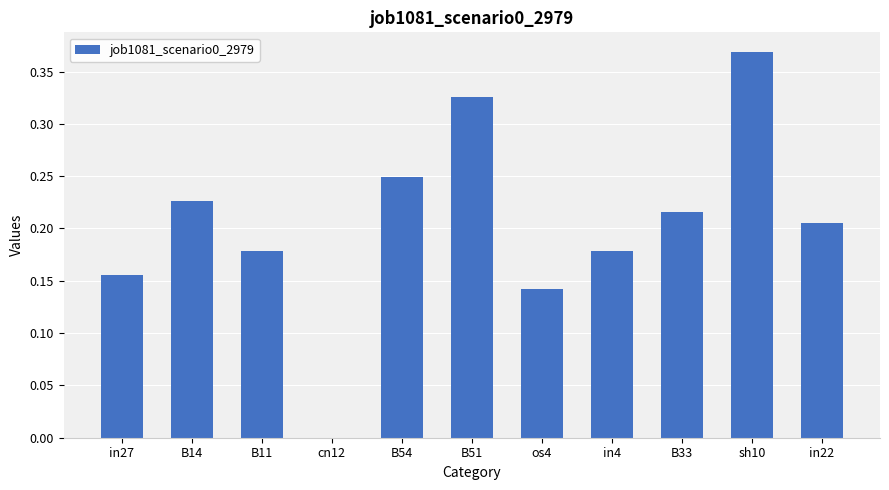

Which has a higher value, in4 or B54?

B54